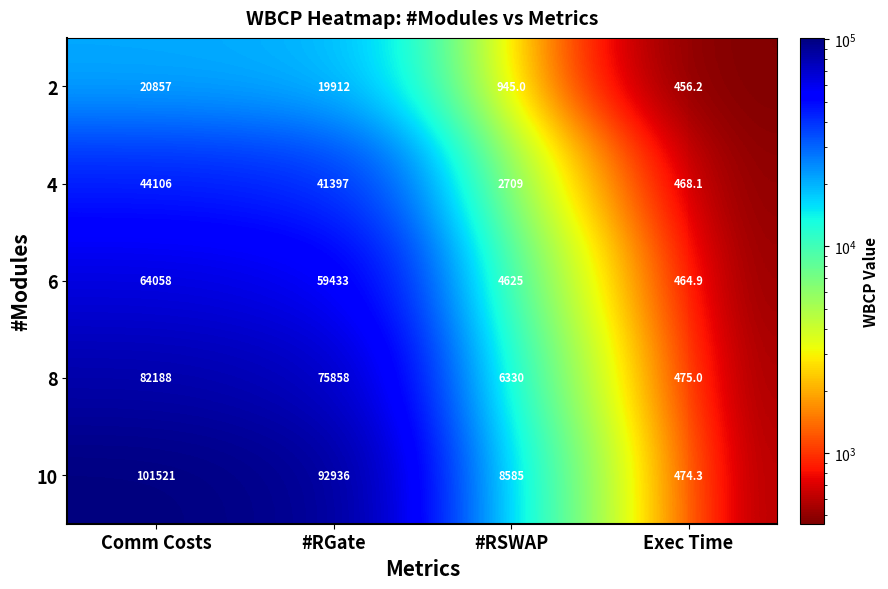

At which category is the sum across all series the highest?

Comm Costs